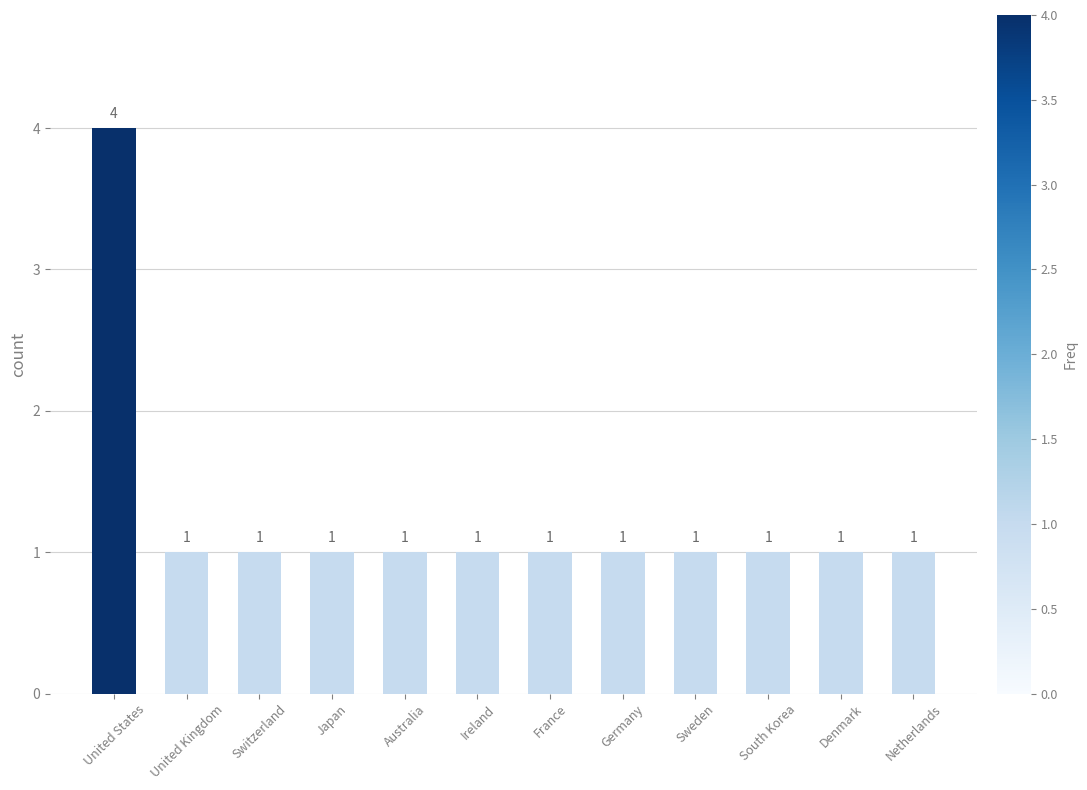

What is the label of the 8th bar from the left?

Germany